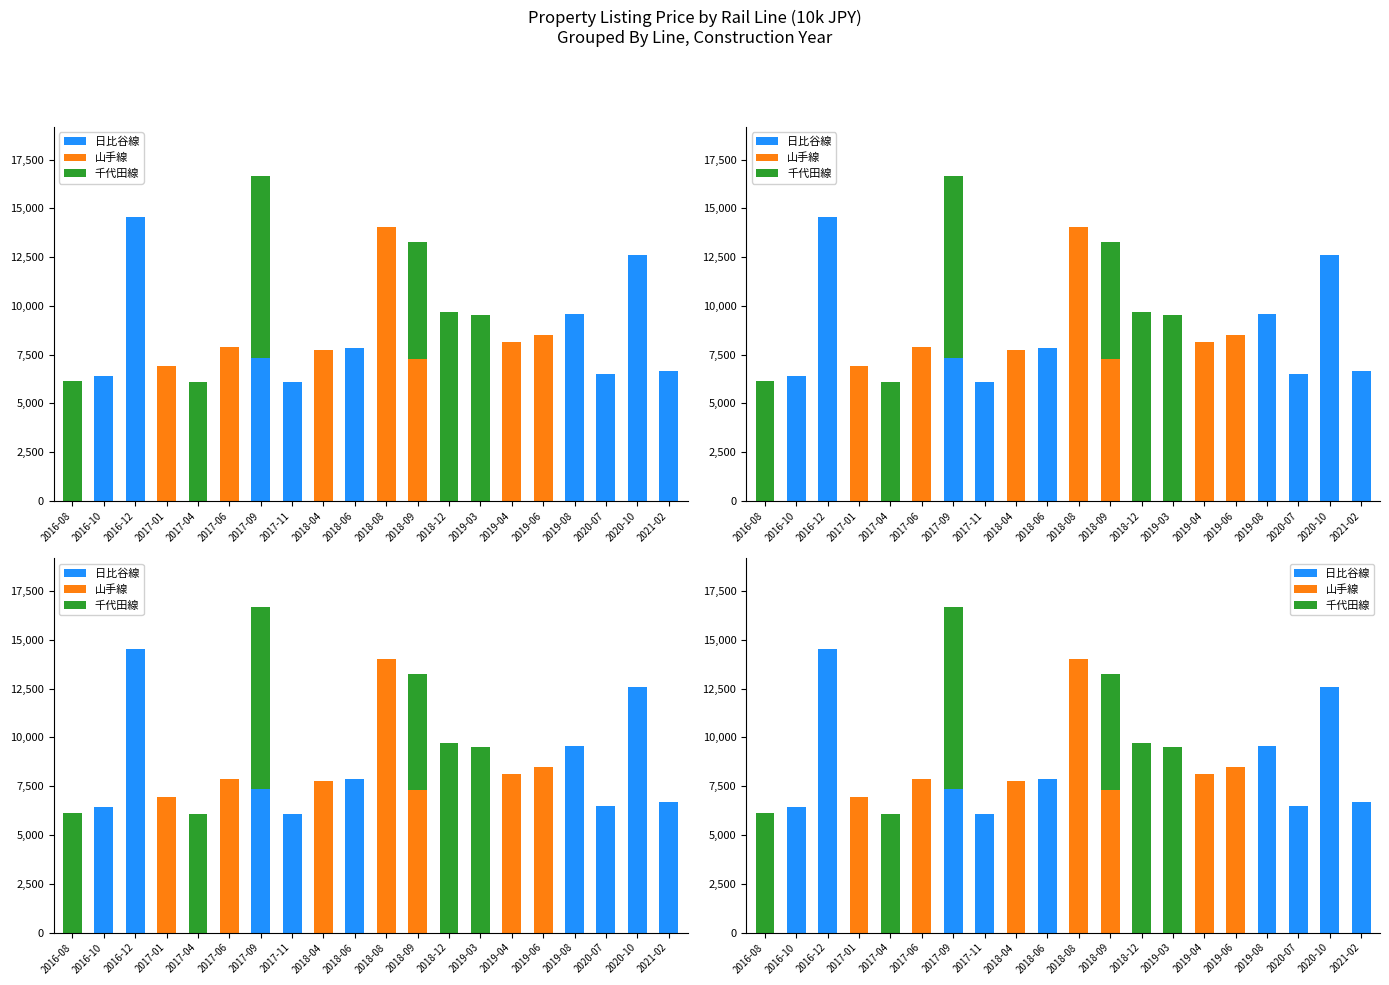

True or false: 千代田線 has a value of 0 at 2017-06.

True